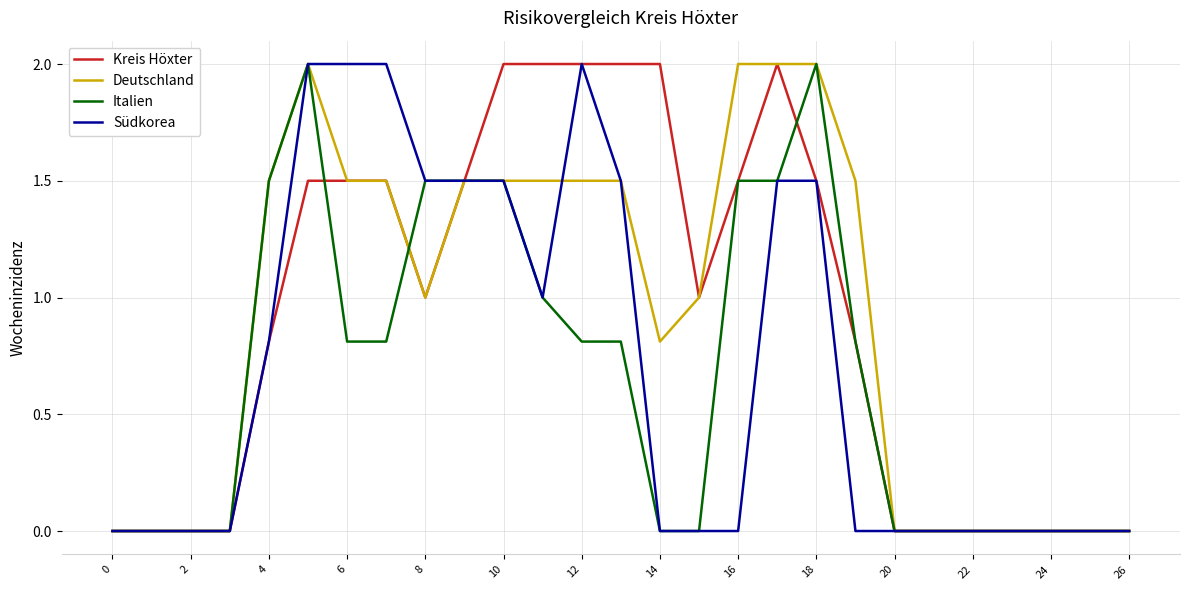

What is the difference between the maximum and minimum values in the Deutschland series?

2.0